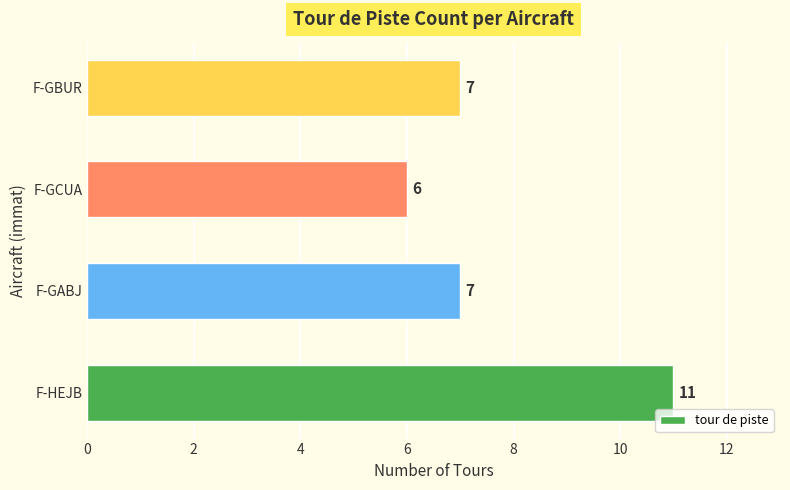

Approximately how many times larger is the value at F-GABJ compared to F-GBUR?

1.0